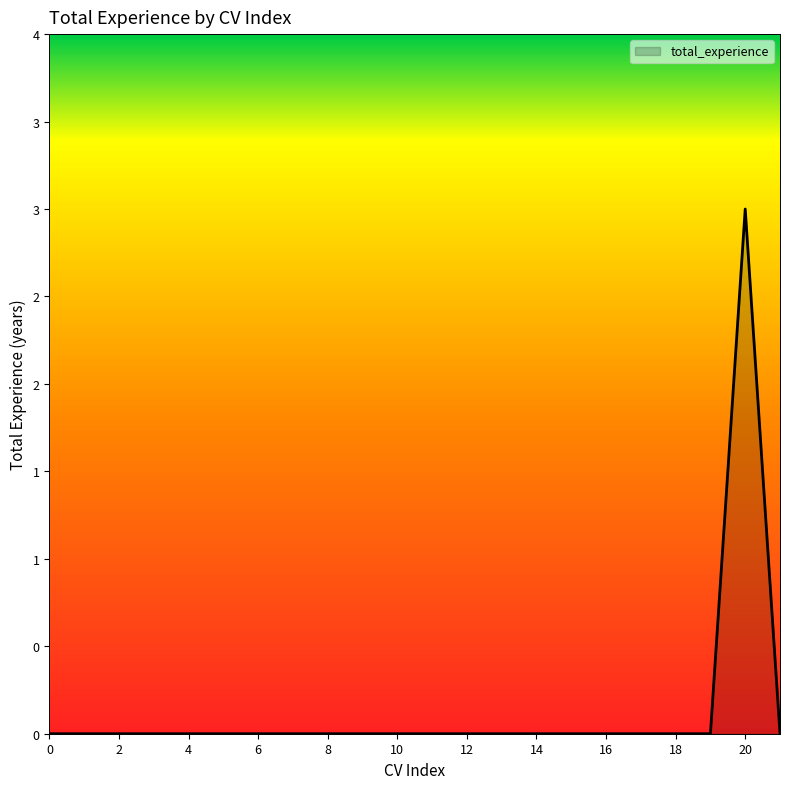

Does the chart display data point markers on the line(s)?

No